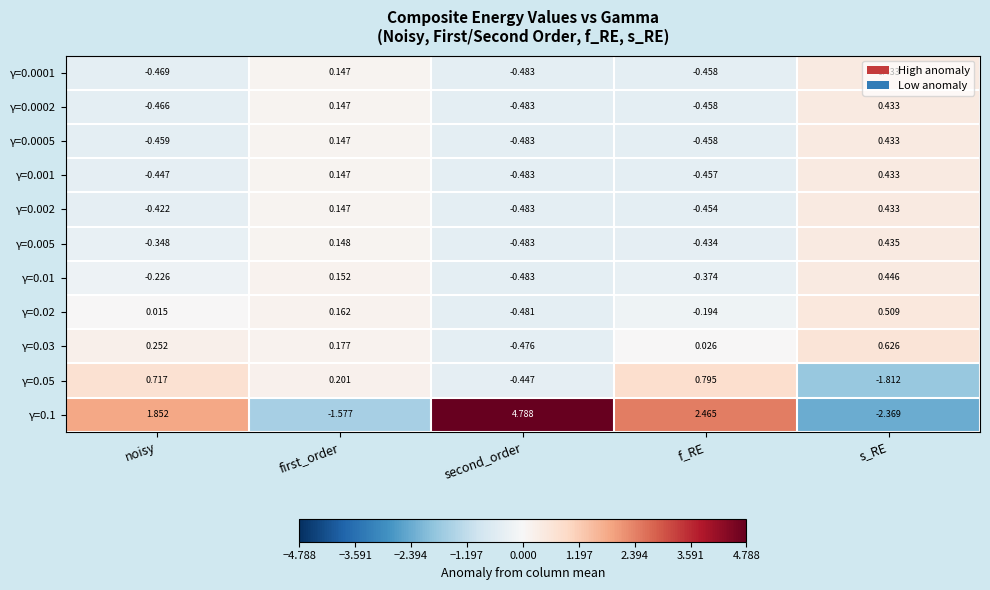

Where is γ=0.002 nearest to the value 0?

first_order